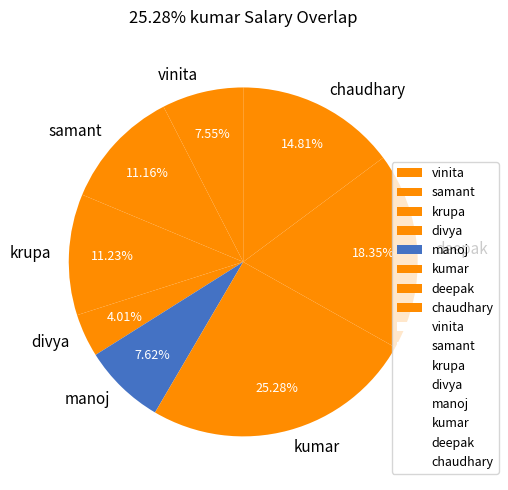

To the nearest percent, what is the combined percentage of deepak and manoj?

26%